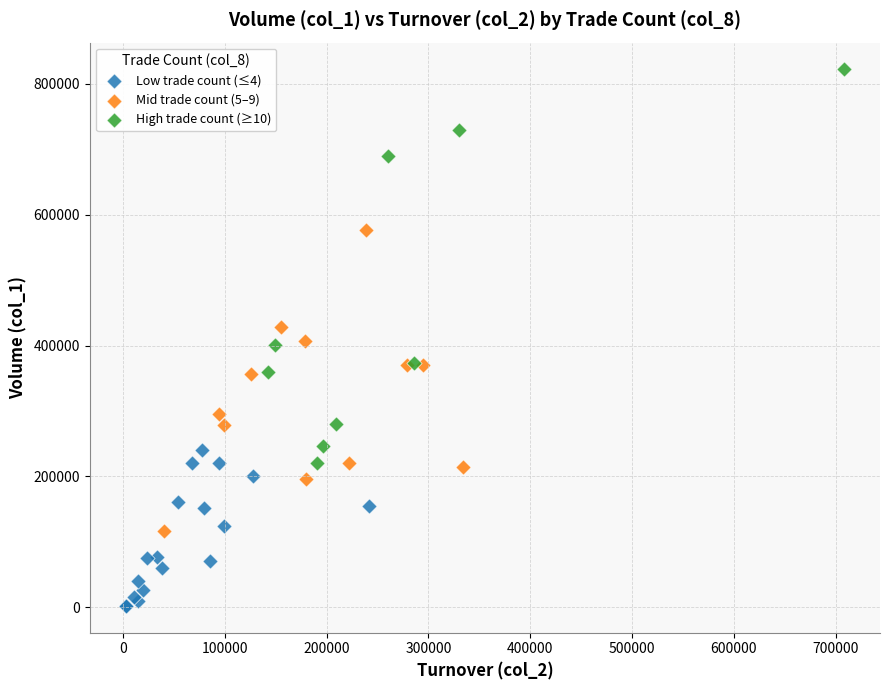

Which series reaches the minimum Y coordinate?

Low trade count (≤4)